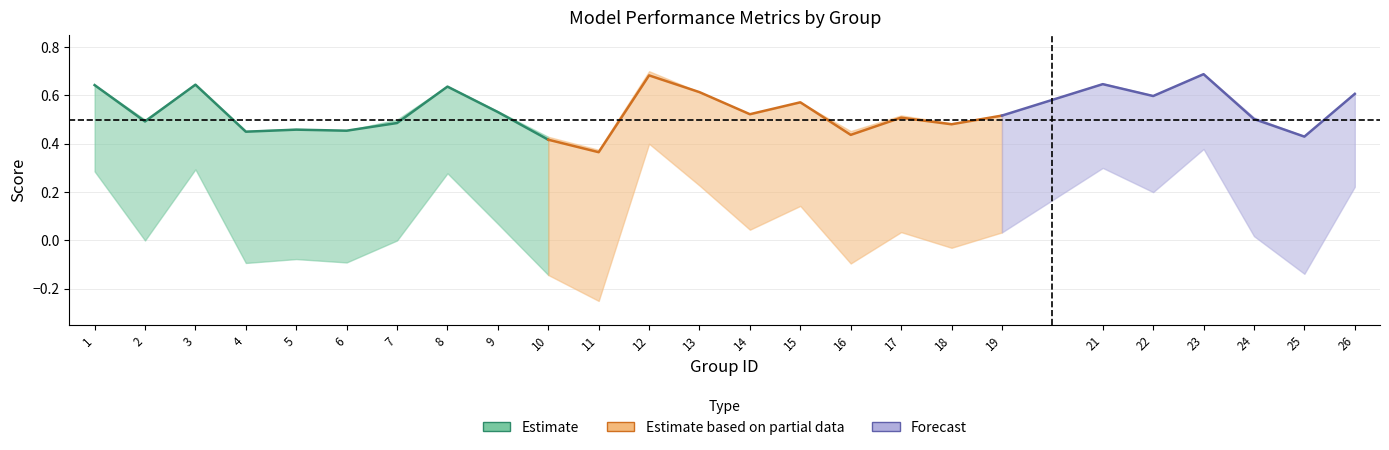

Reading left to right, list all the values displayed in this chart.

f1: 0.6	0.5	0.6	0.4	0.5	0.5	0.5	0.6	0.5	0.4	0.4	0.7	0.6	0.5	0.6	0.4	0.5	0.5	0.5	0.6	0.6	0.7	0.5	0.4	0.6
accuracy: 0.6	0.5	0.6	0.5	0.5	0.5	0.5	0.6	0.5	0.4	0.4	0.7	0.6	0.5	0.6	0.5	0.5	0.5	0.5	0.7	0.6	0.7	0.5	0.4	0.6
kappa: 0.3	0.0	0.3	-0.1	-0.1	-0.1	0.0	0.3	0.1	-0.1	-0.2	0.4	0.2	0.0	0.1	-0.1	0.0	-0.0	0.0	0.3	0.2	0.4	0.0	-0.1	0.2